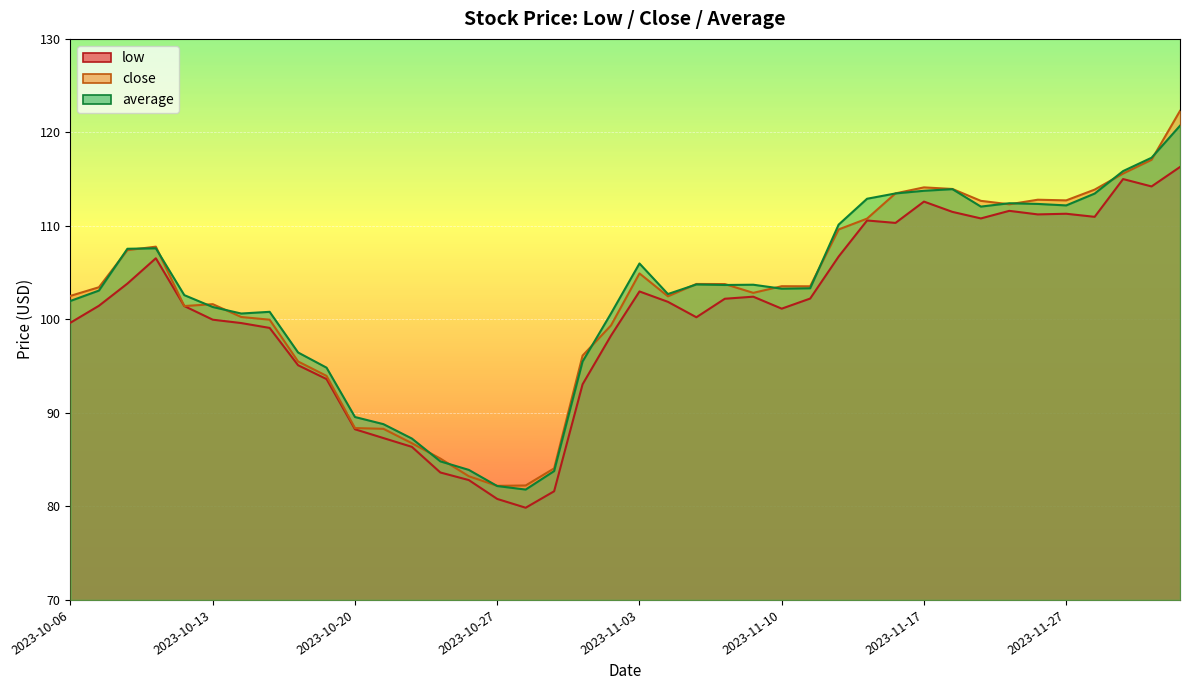

Read the low value at 2023-11-10.

101.2